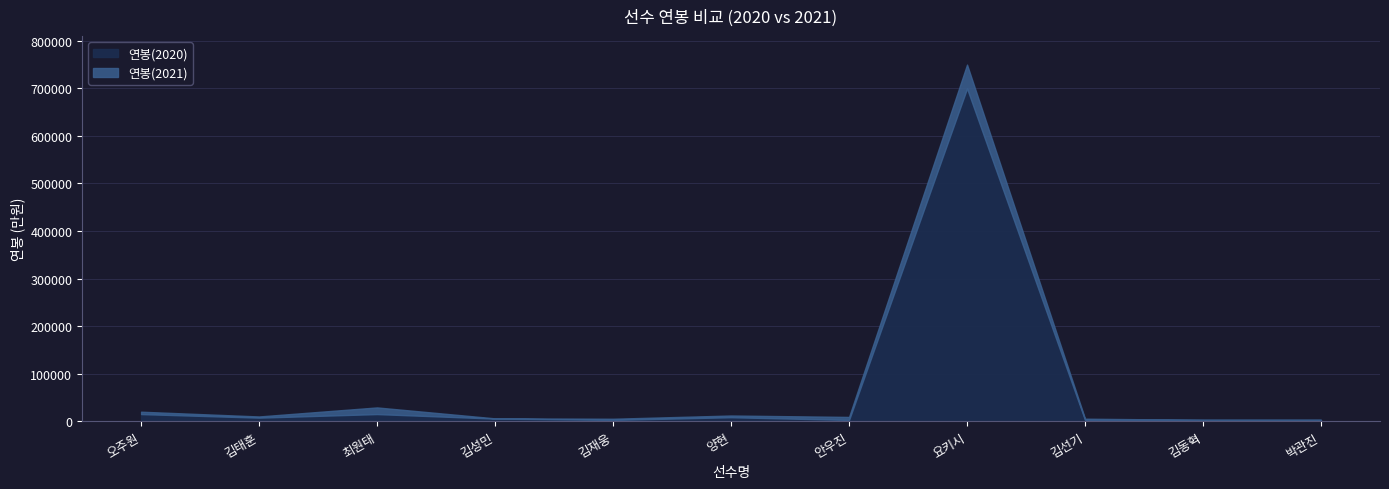

At which category does the chart reach its peak across all series?

요키시